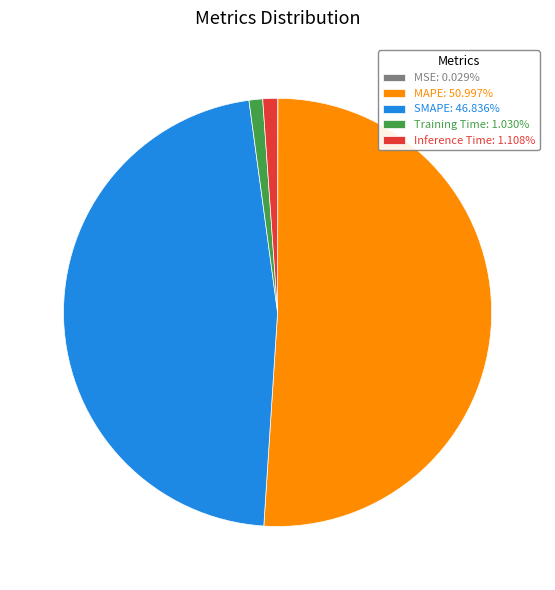

Is it true that Inference Time is 15% of the pie?

False